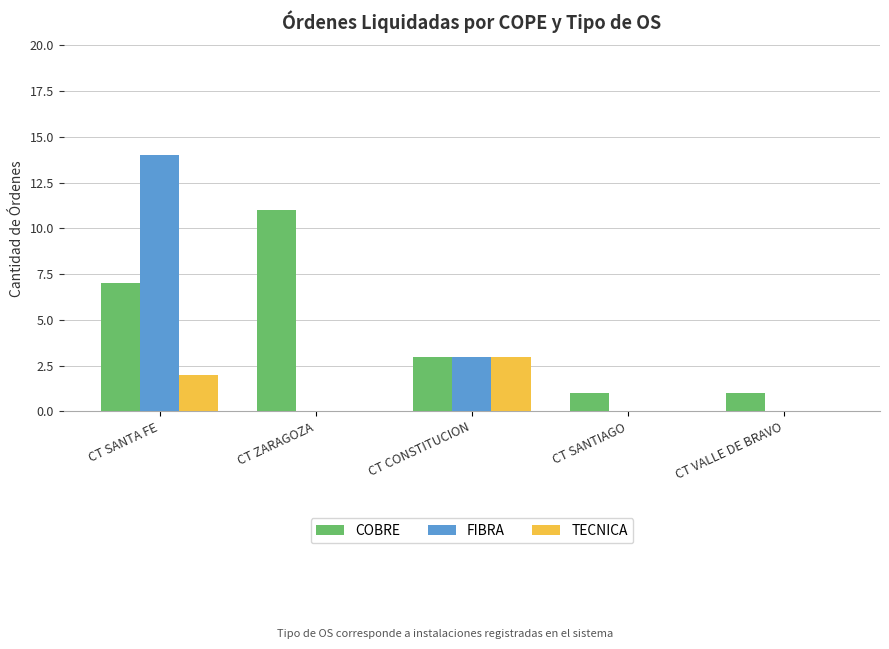

How many groups of bars are there?

5